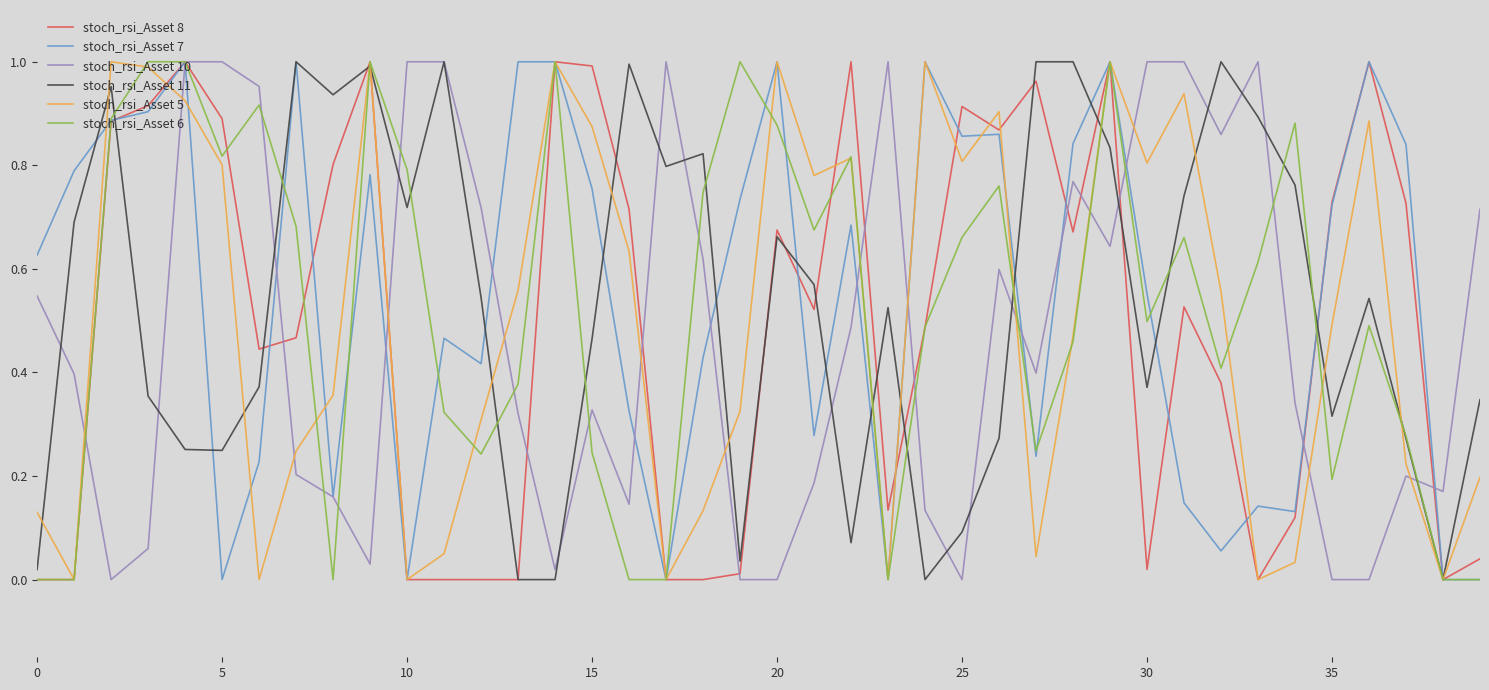

How many lines are shown in the chart?

6